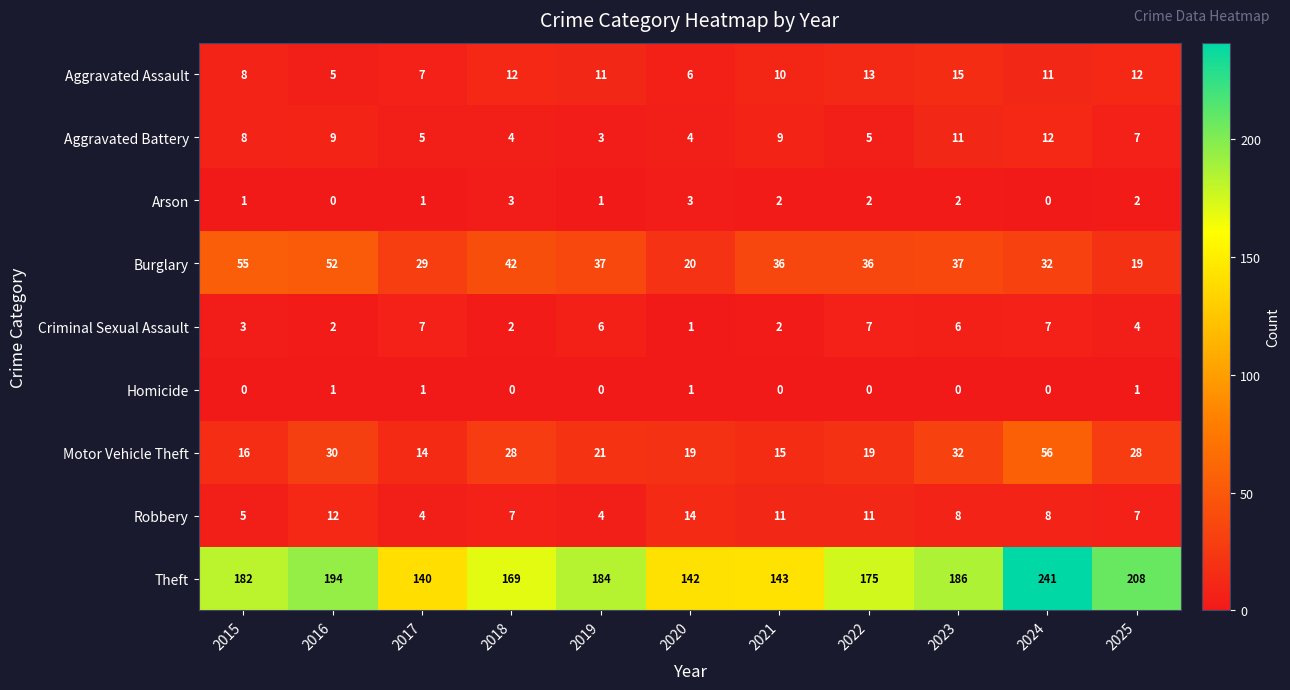

What is the difference between the maximum and second lowest values in the Criminal Sexual Assault series?

5